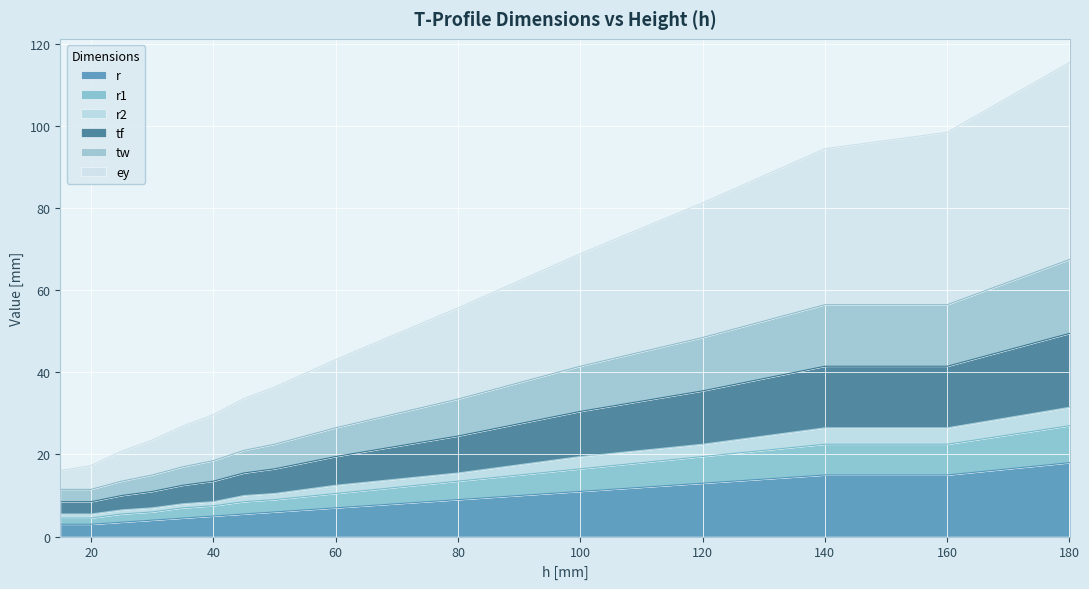

Which series has the largest total across all categories?

ey